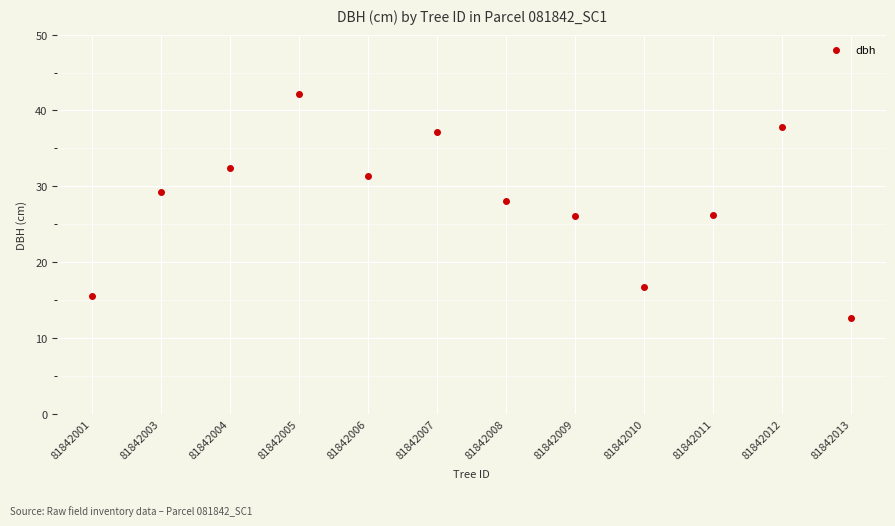

What is the average Y value?

27.9